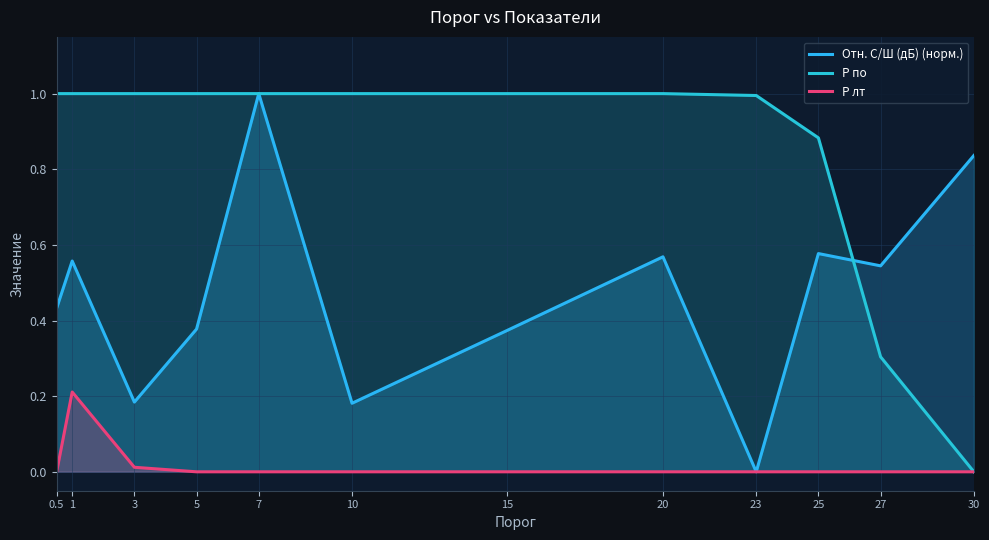

Reading right to left, list all the values displayed in this chart.

Отн. С/Ш (дБ) (норм.): 0.8	0.5	0.6	0.0	0.6	0.4	0.2	1.0	0.4	0.2	0.6	0.4
P по: 0.0	0.3	0.9	1.0	1.0	1.0	1.0	1.0	1.0	1.0	1.0	1.0
P лт: 0.0	0.0	0.0	0.0	0.0	0.0	0.0	0.0	0.0	0.0	0.2	0.0